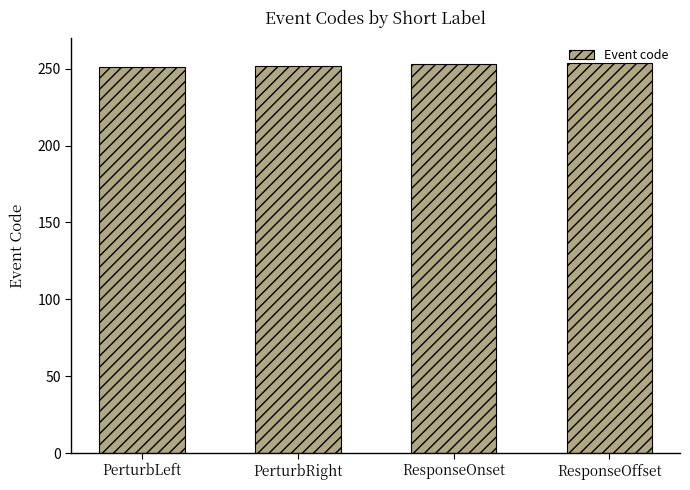

What is the approximate value at PerturbLeft?

251